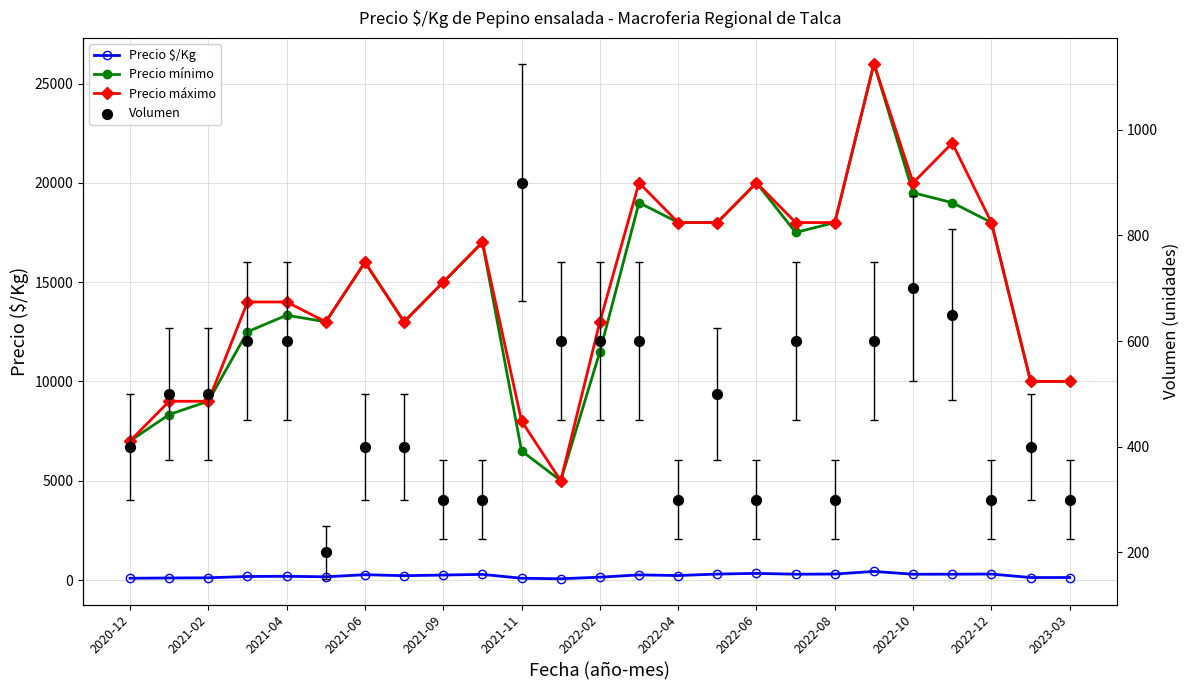

What is the total value across all series at 2022-08?

36600